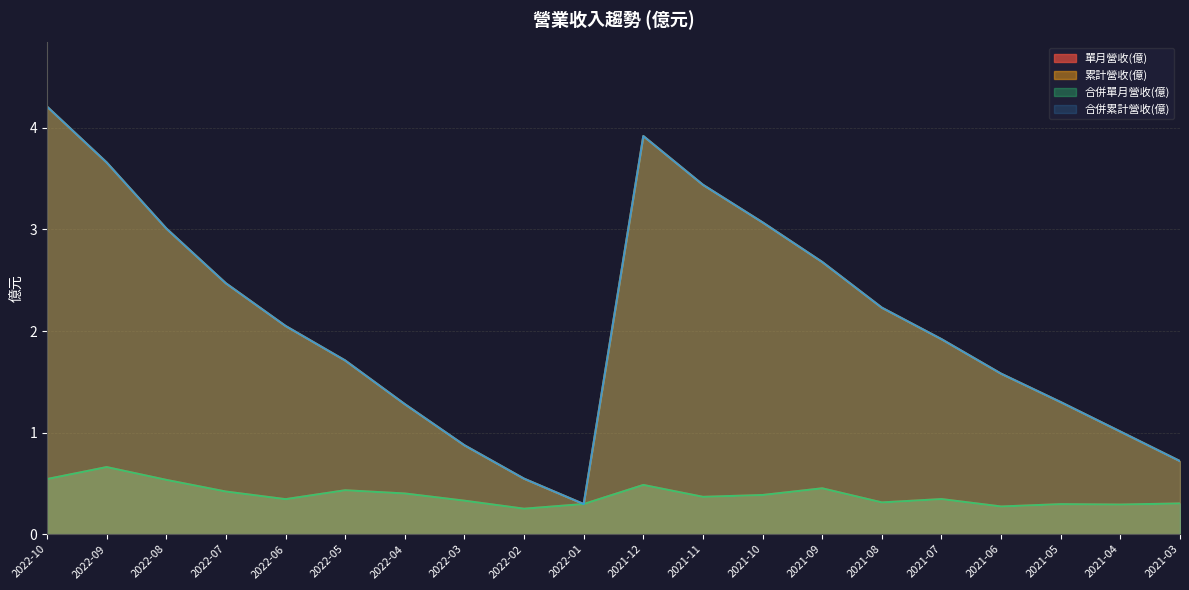

At how many categories does at least one series exceed 4?

1